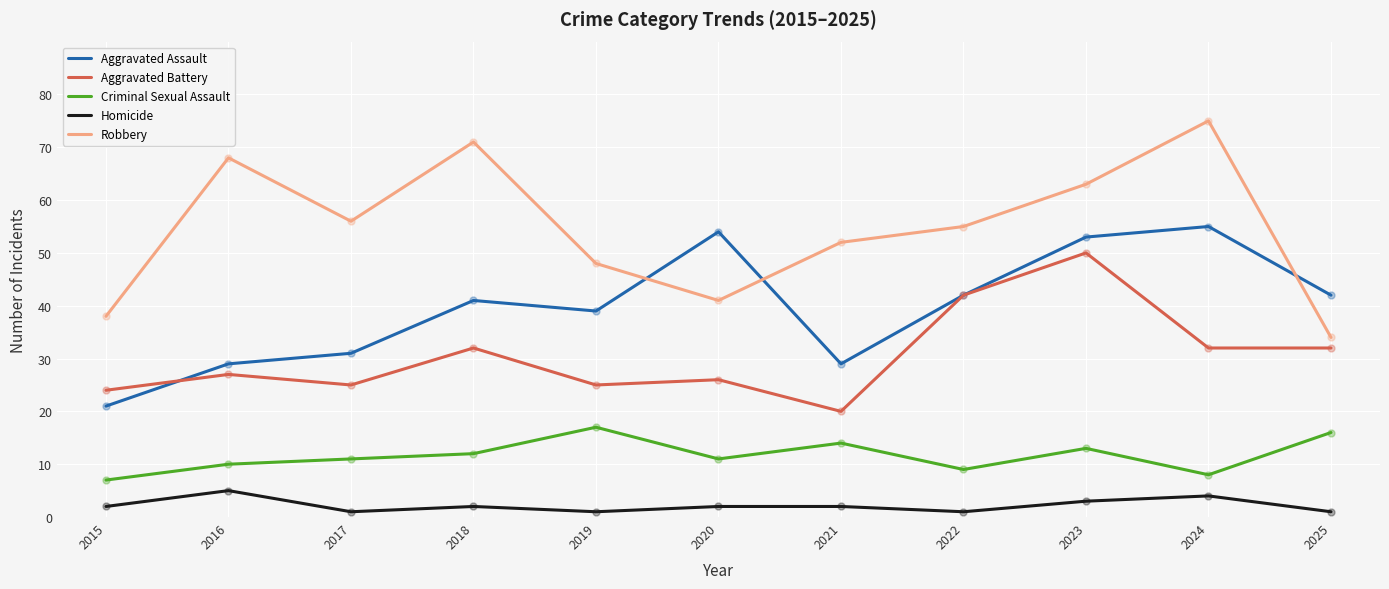

Which series has the largest total across all categories?

Robbery